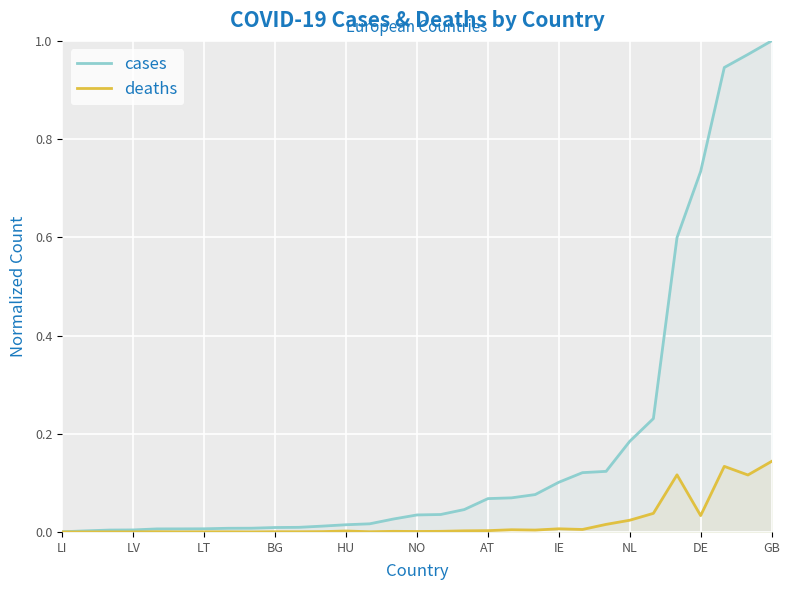

Count the number of categories in the chart.

31